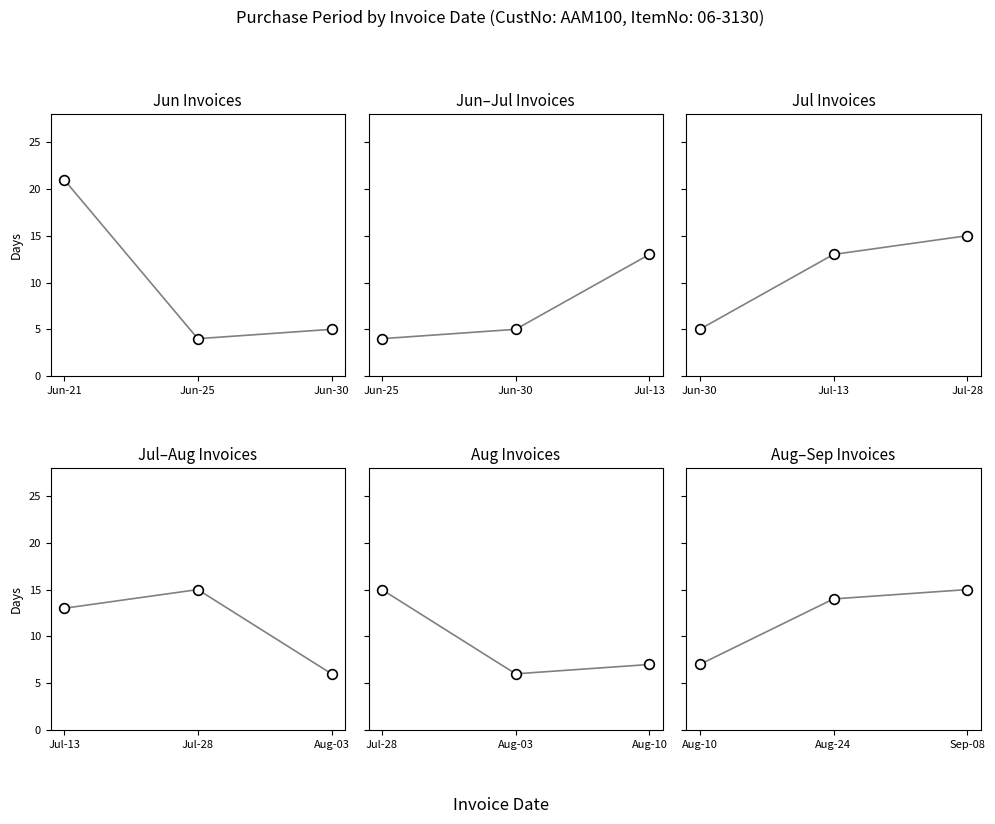

What is the value of the 3rd point from the left?

15